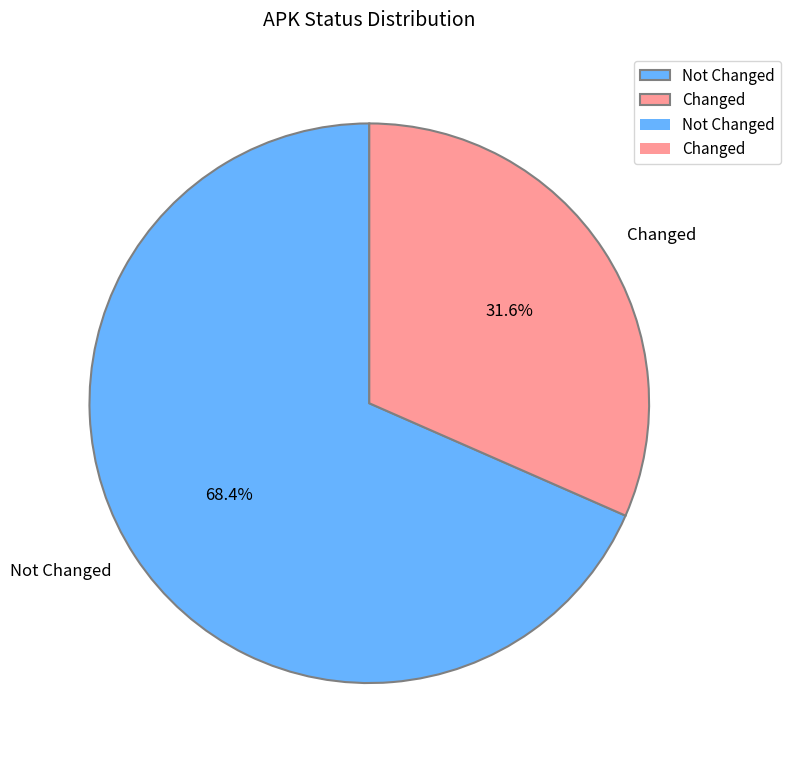

What is the ratio of the value at Changed to the value at Not Changed?

0.5